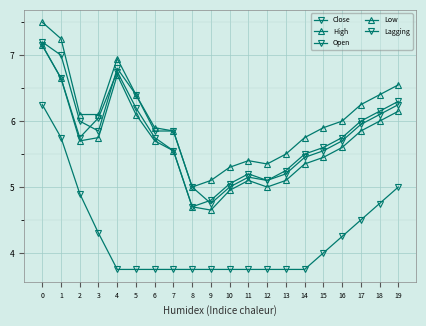

What is the value of the Close point at the 20th from the left?

6.3